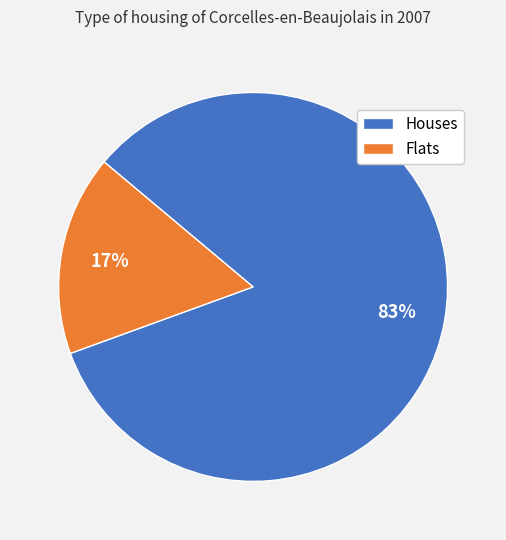

Between Houses and Flats, which is larger?

Houses